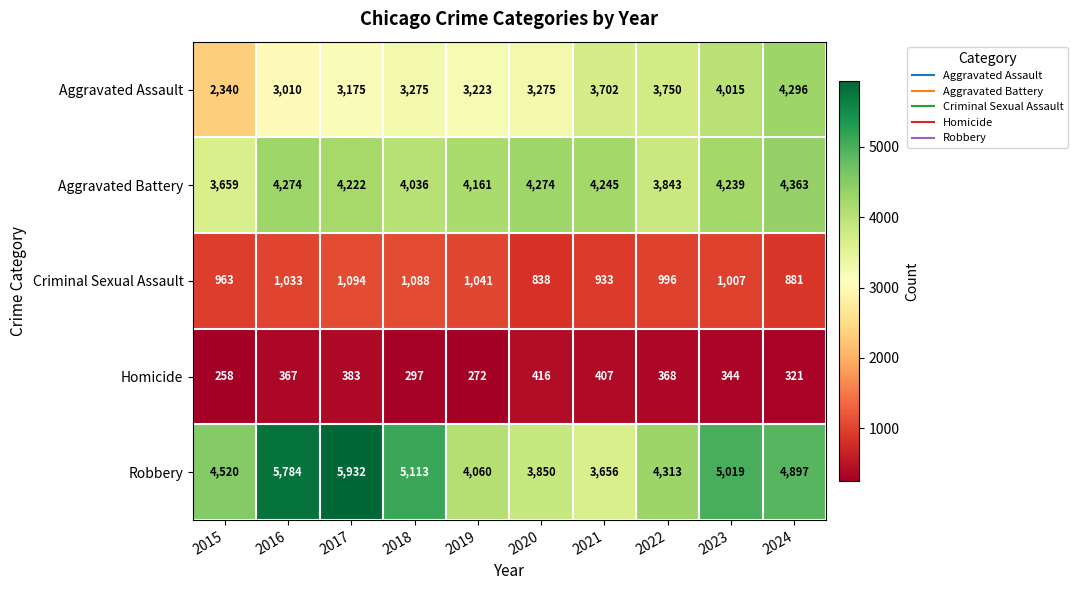

What is the difference between the maximum and second lowest values in the Robbery series?

2082